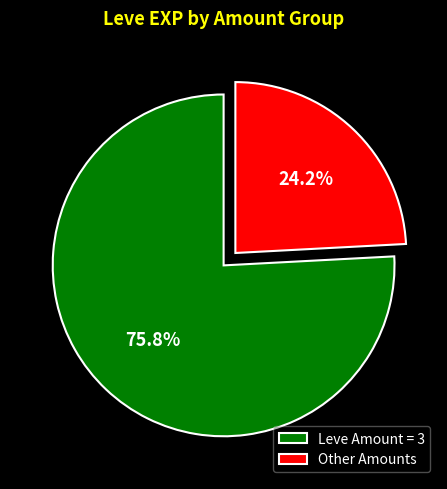

How many slices are in this pie chart?

2